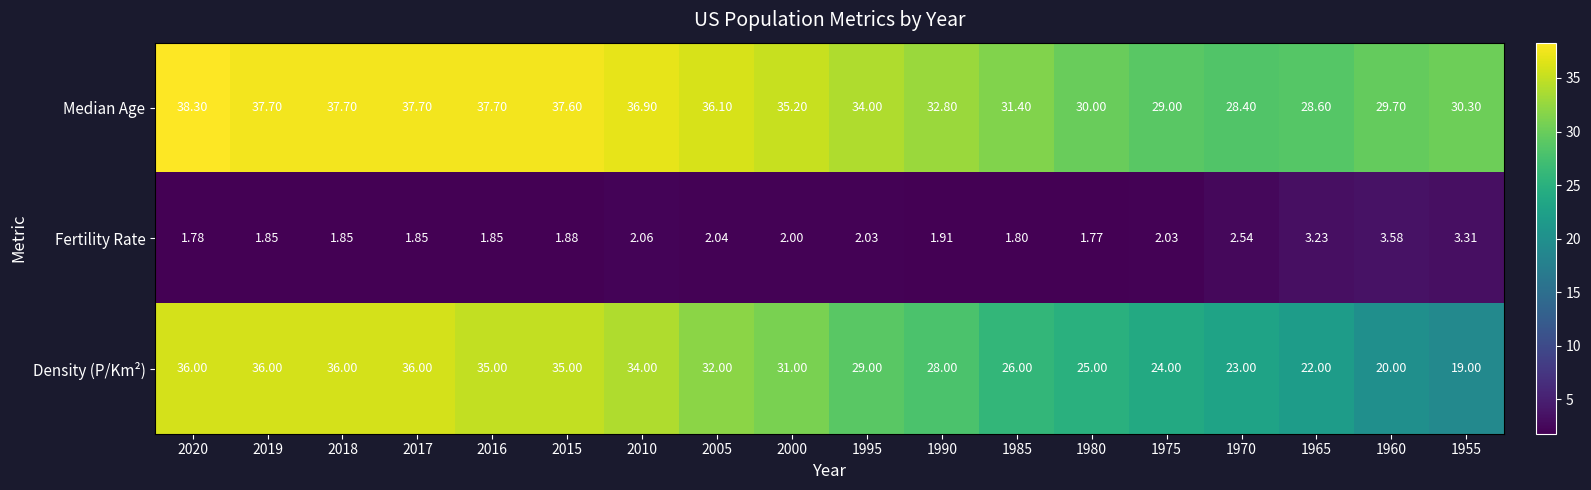

Which series has the widest spread of values?

Density (P/Km²)